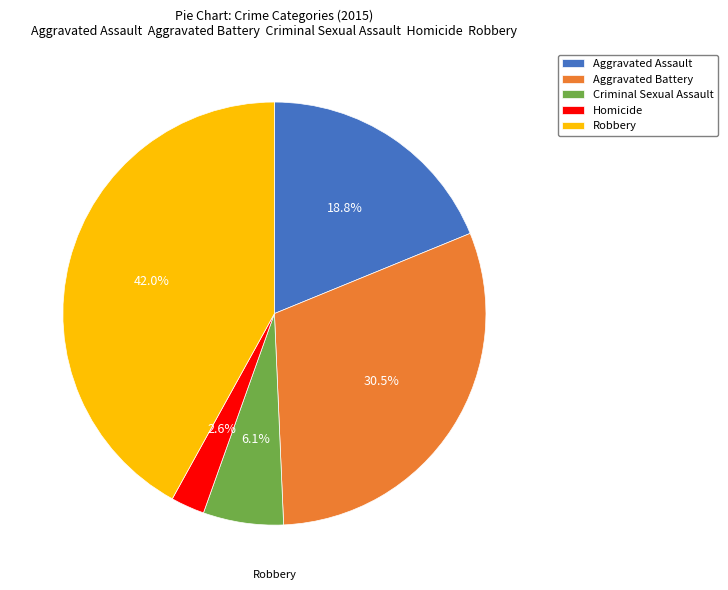

Which category has the smallest portion of the pie?

Homicide